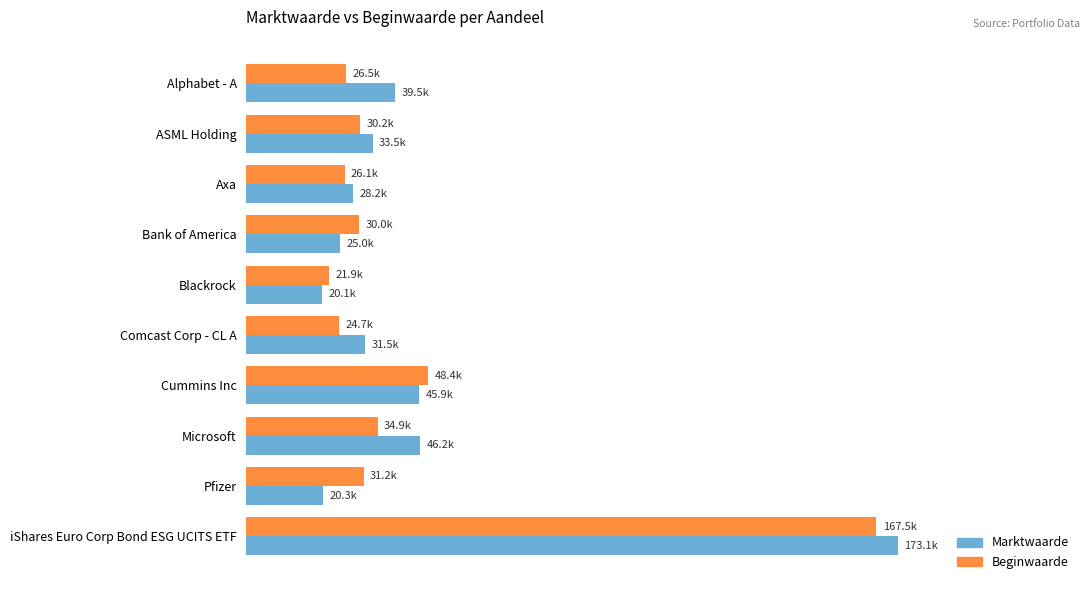

What is the value of the Beginwaarde bar at the 1st from the left?

26471